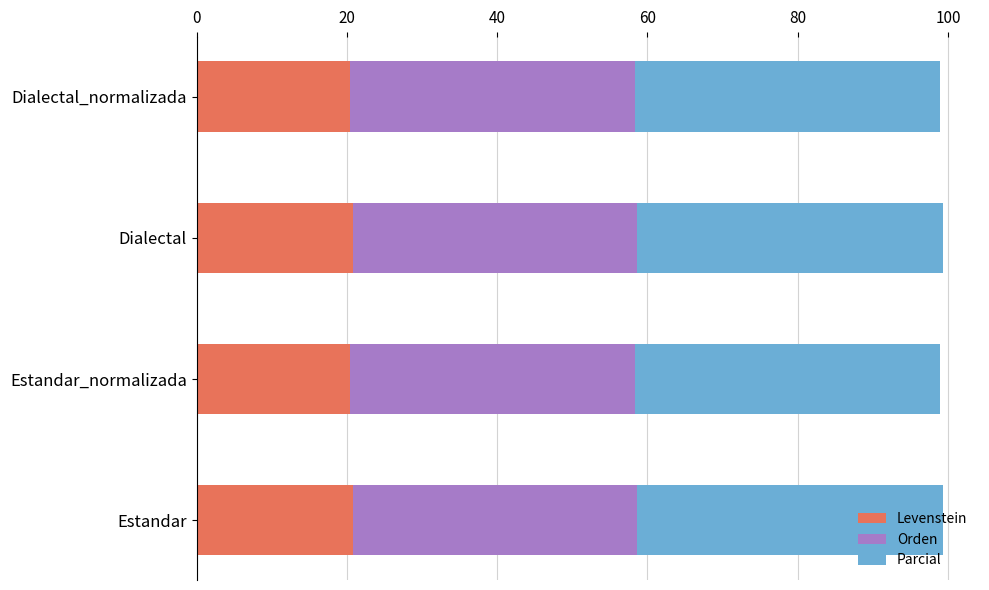

True or false: Levenstein has a value of 20.5 at Estandar_normalizada.

True